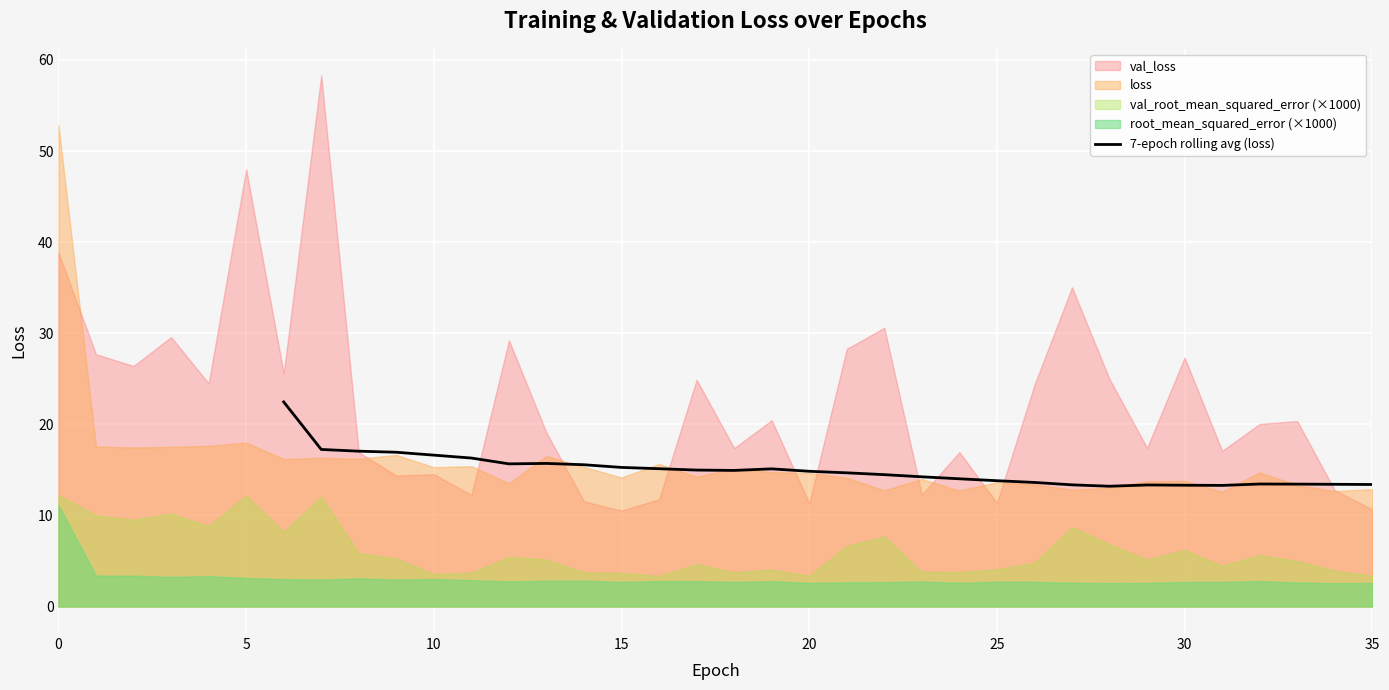

The 7-epoch rolling avg (loss) series shows 20.6 at 20. True or false?

False